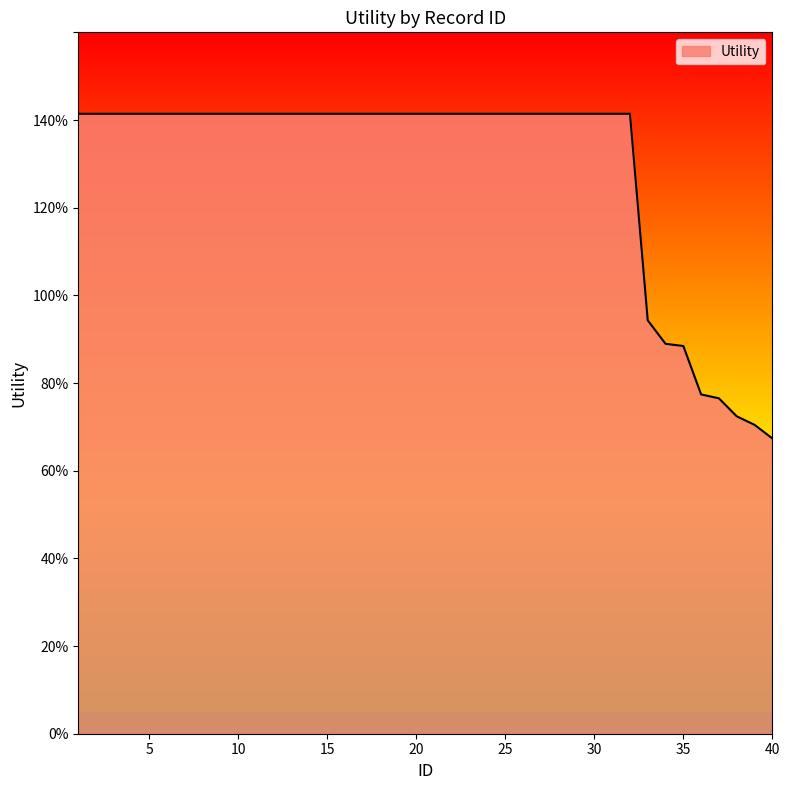

Is this an area chart (filled region under the line)?

Yes